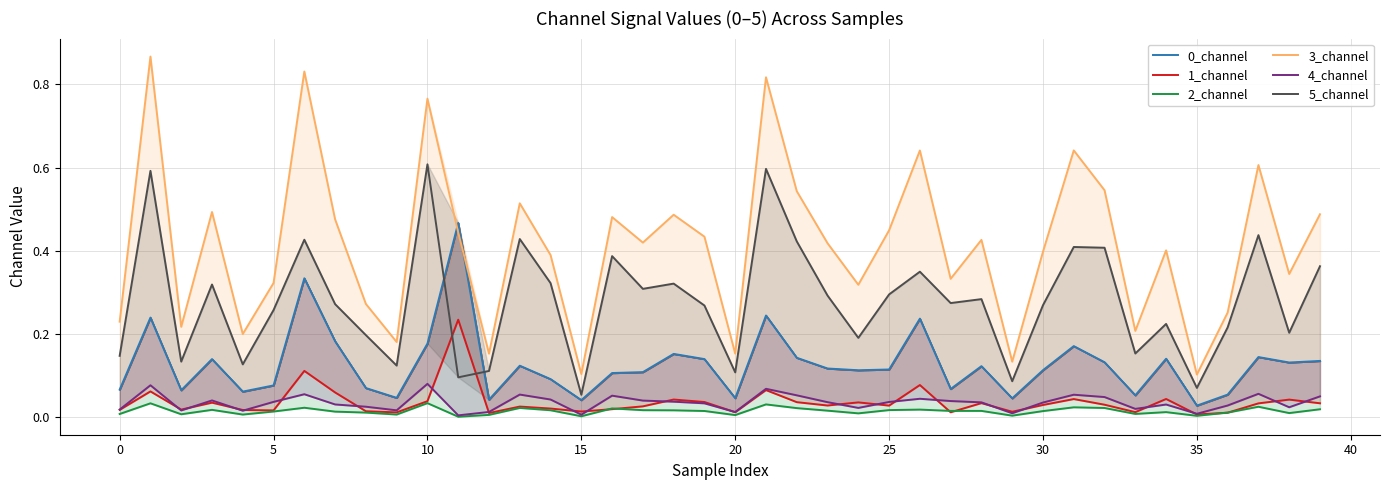

True or false: 5_channel and 3_channel cross at least once.

False